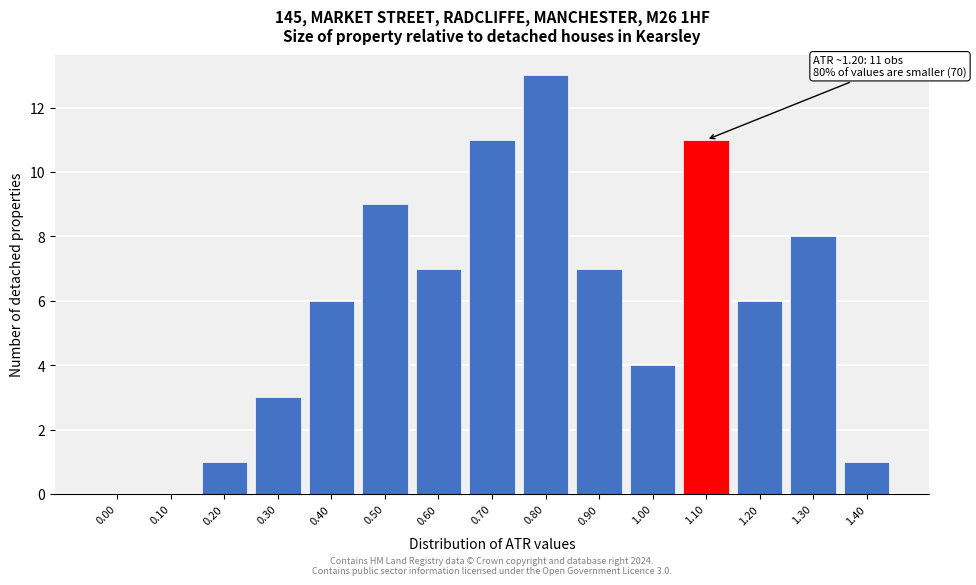

Reading left to right, list all the values displayed in this chart.

0.00=0	0.10=0	0.20=1	0.30=3	0.40=6	0.50=9	0.60=7	0.70=11	0.80=13	0.90=7	1.00=4	1.10=11	1.20=6	1.30=8	1.40=1